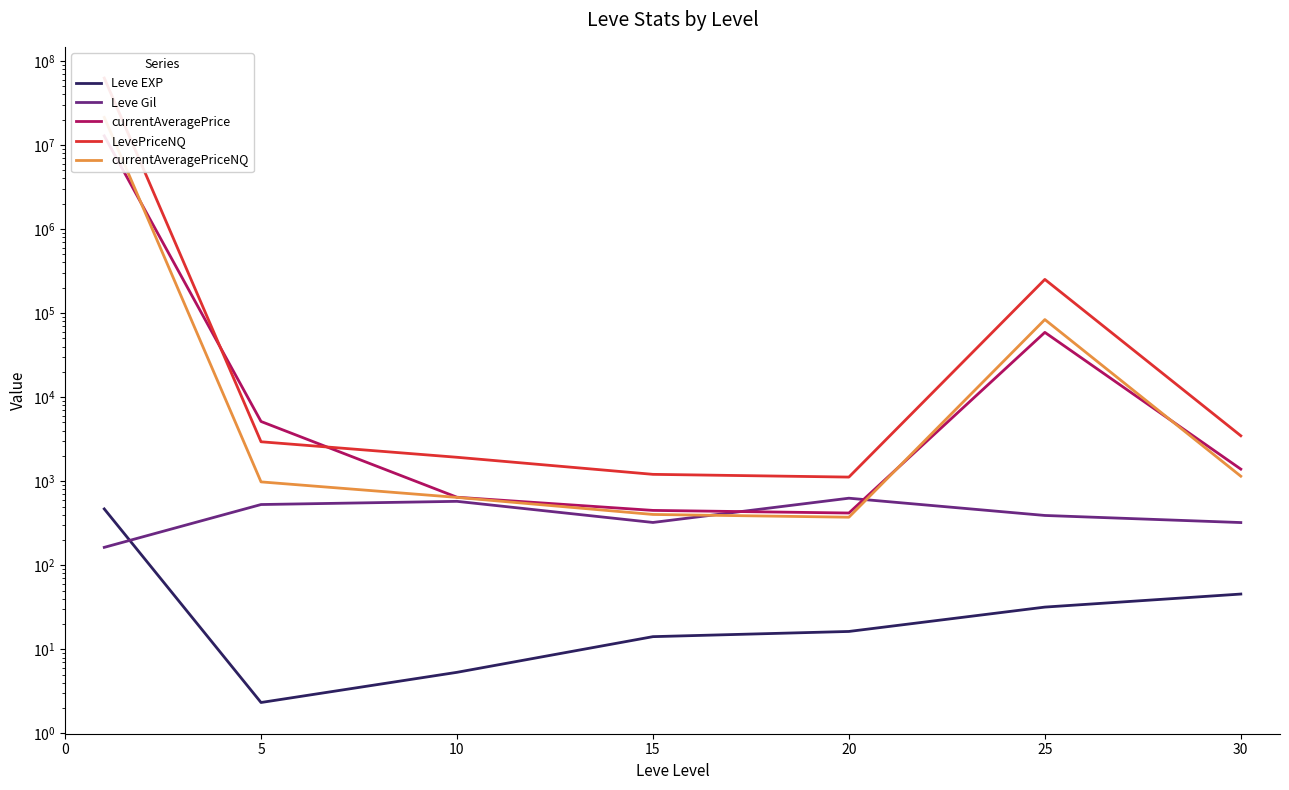

List the series in order of their peak value, lowest first.

Leve EXP, Leve Gil, currentAveragePrice, currentAveragePriceNQ, LevePriceNQ